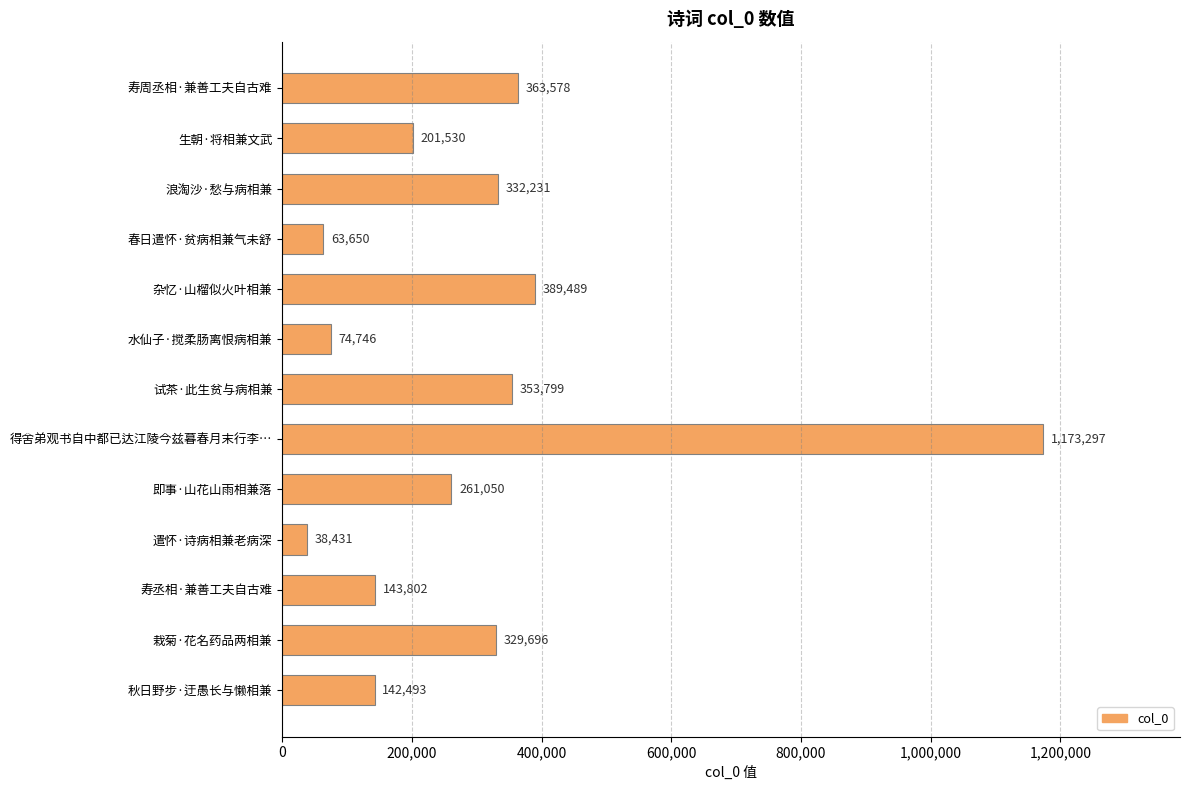

How many bars are there in total?

13